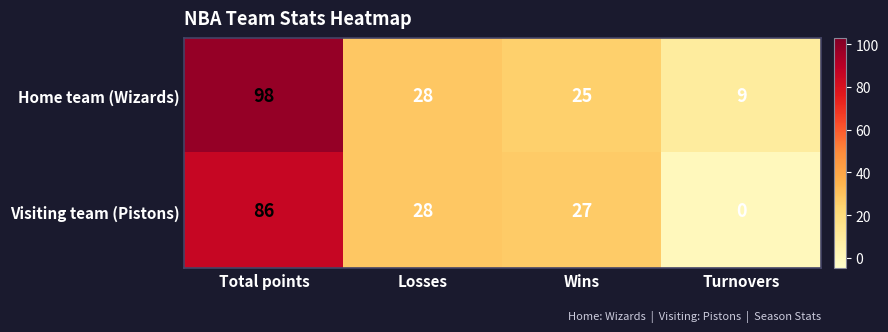

What is the difference between the highest and lowest values at Total points?

12